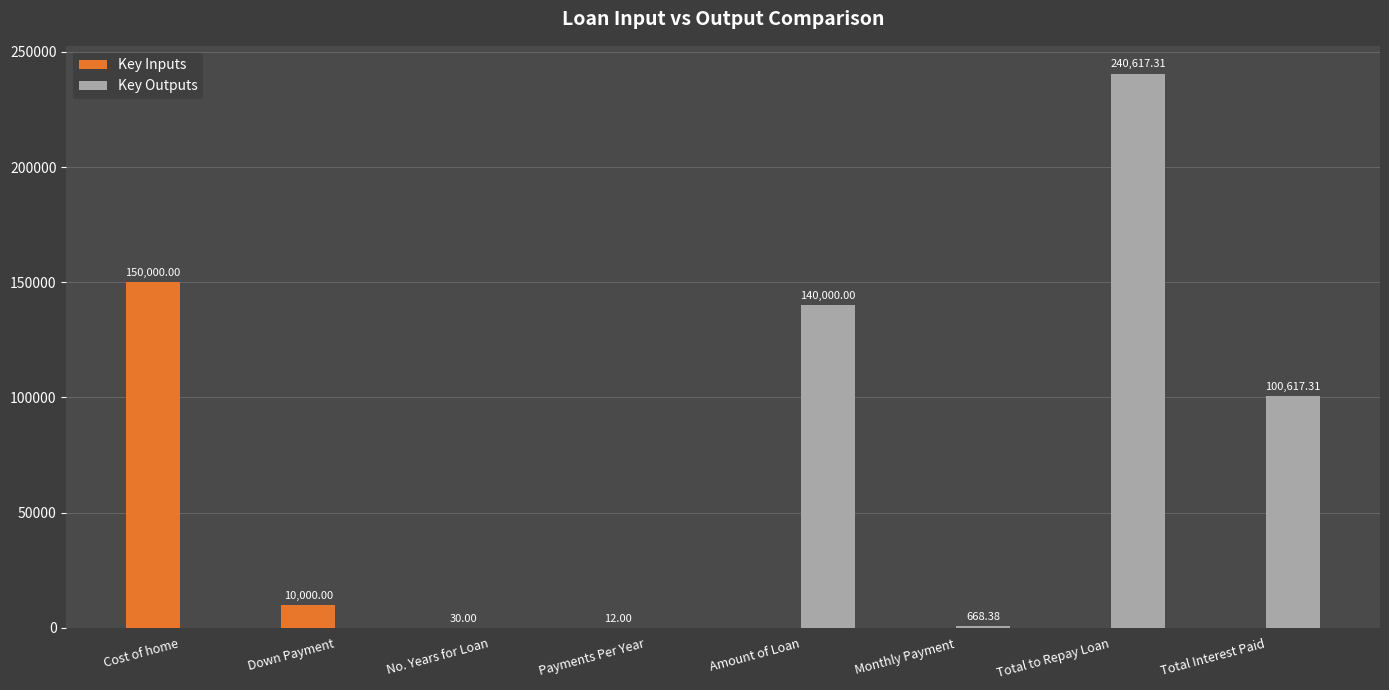

How many positive values does the Key Outputs series have?

4